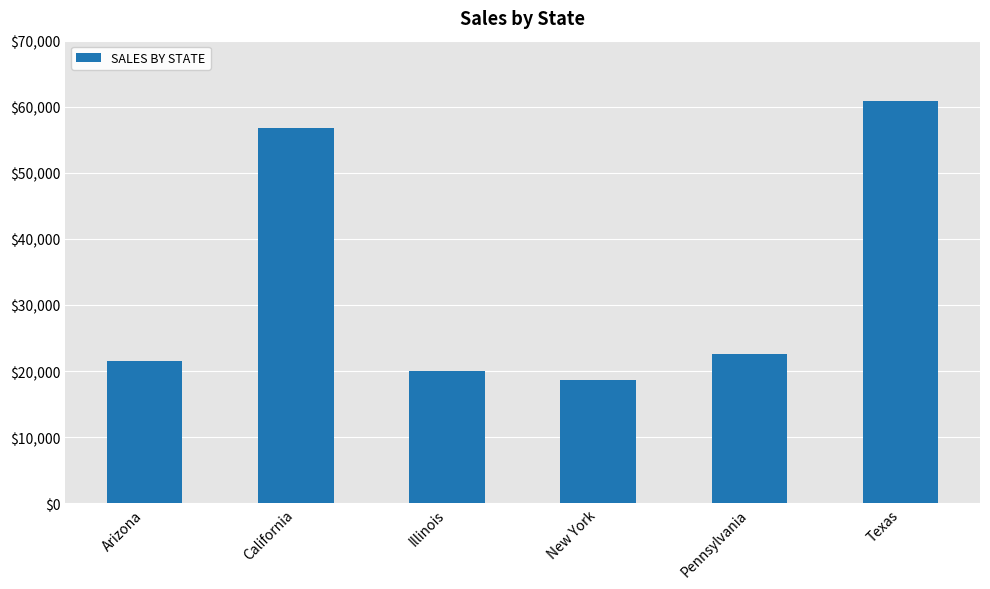

What is the greatest value displayed?

60888.0